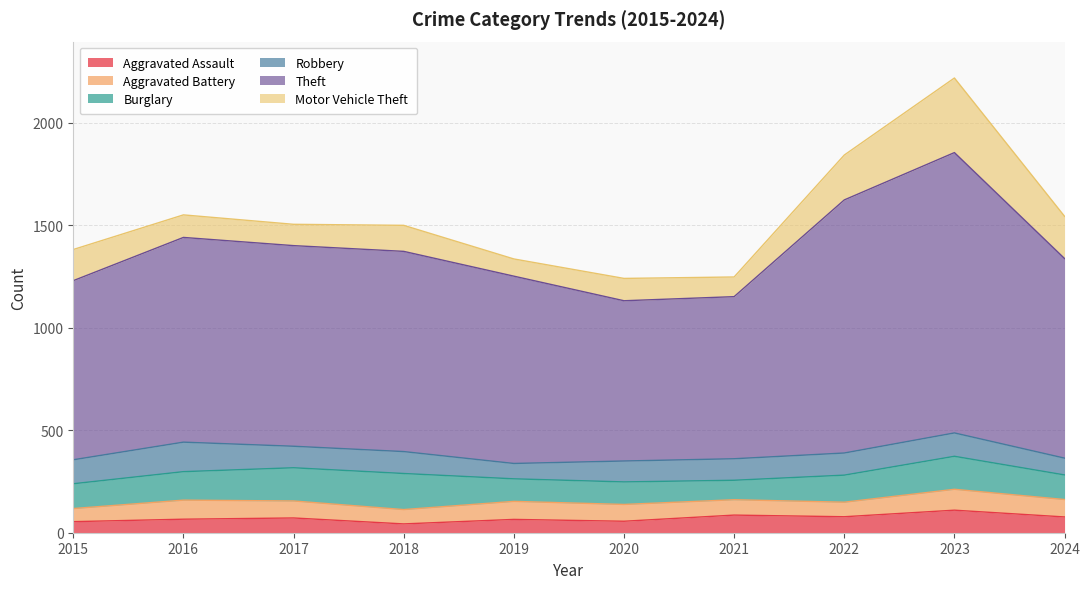

At which label does Burglary reach its minimum?

2021